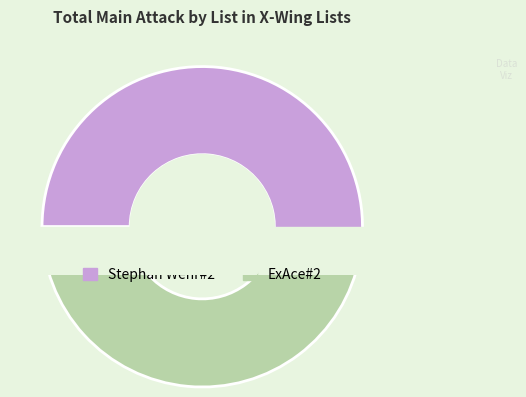

What percentage is NOT represented by ExAce#2?

52.9%